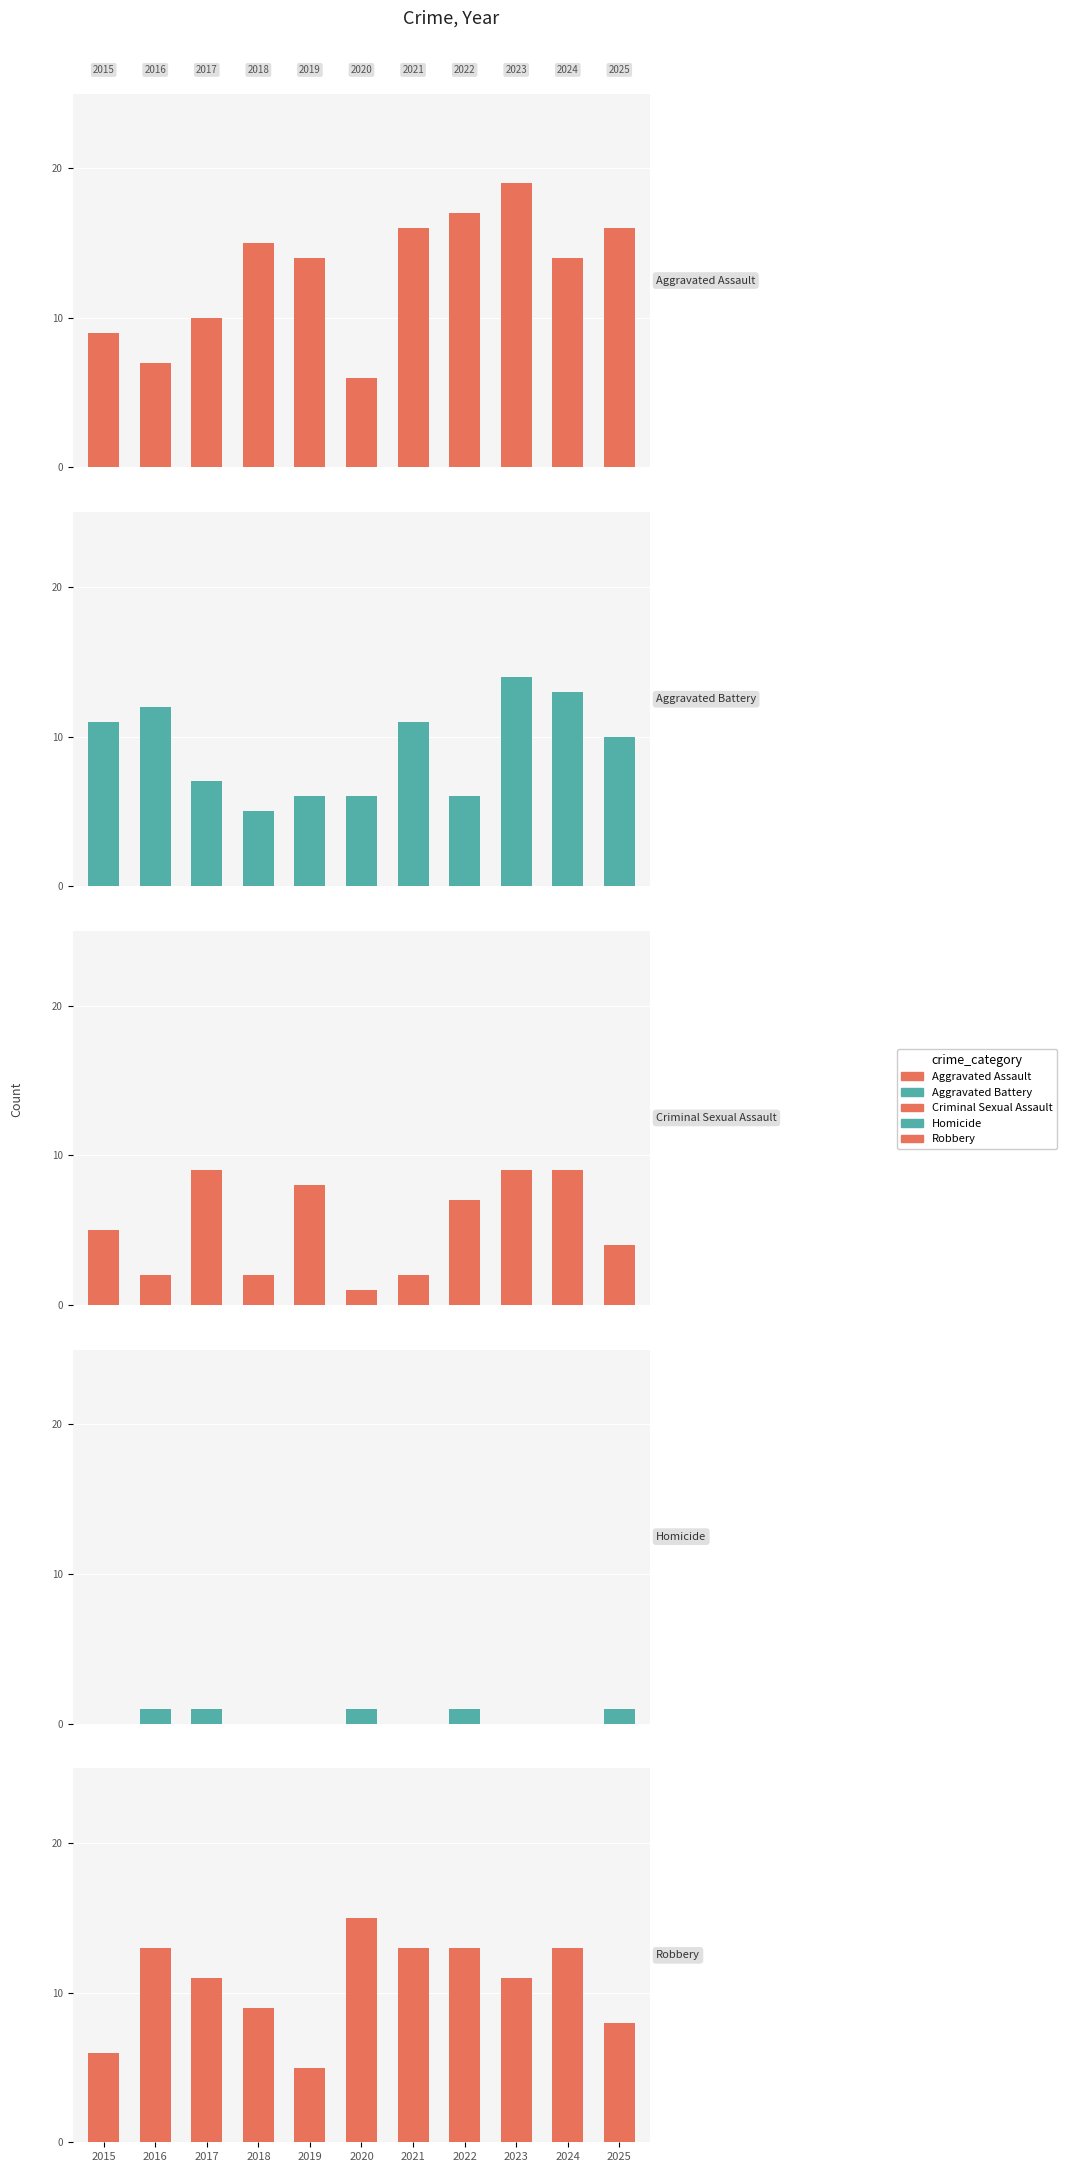

Is the value of Homicide at 2016 greater than the value of Aggravated Battery at 2015?

No